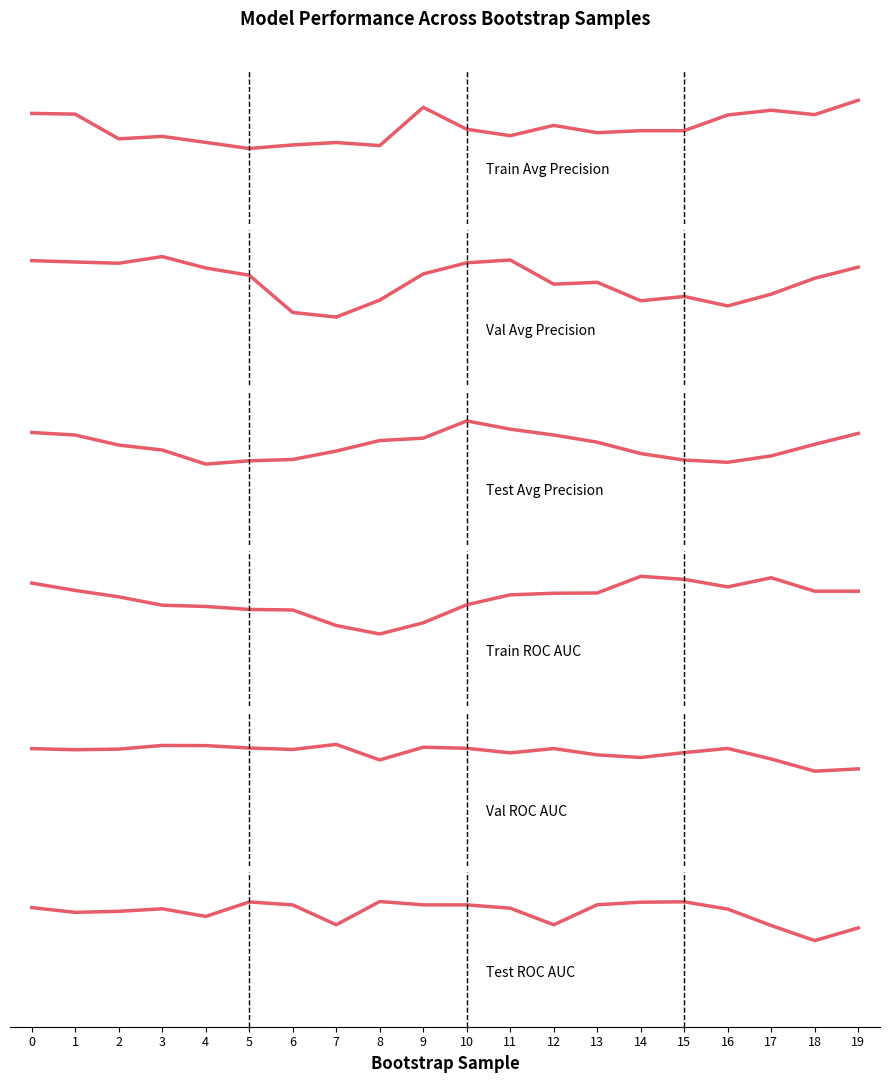

True or false: test_roc_auc has more than 2 interior local peaks.

True